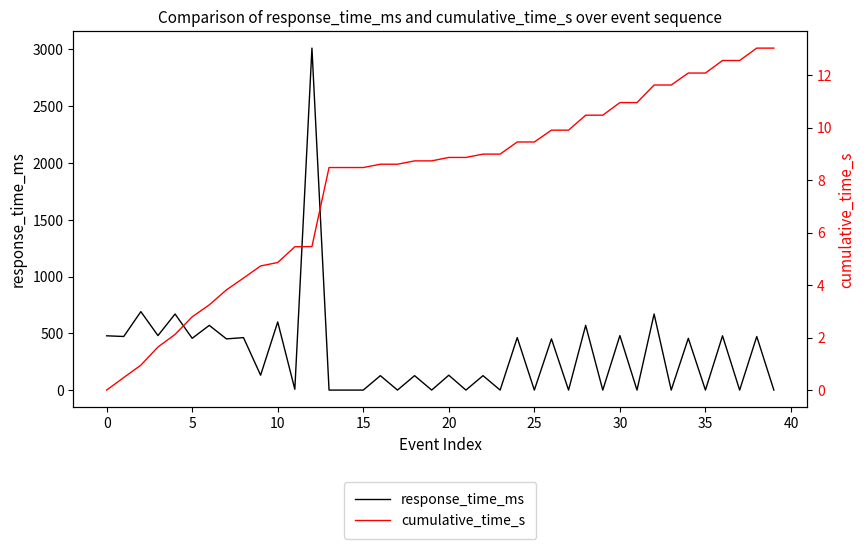

At how many categories does at least one series exceed 506?

7